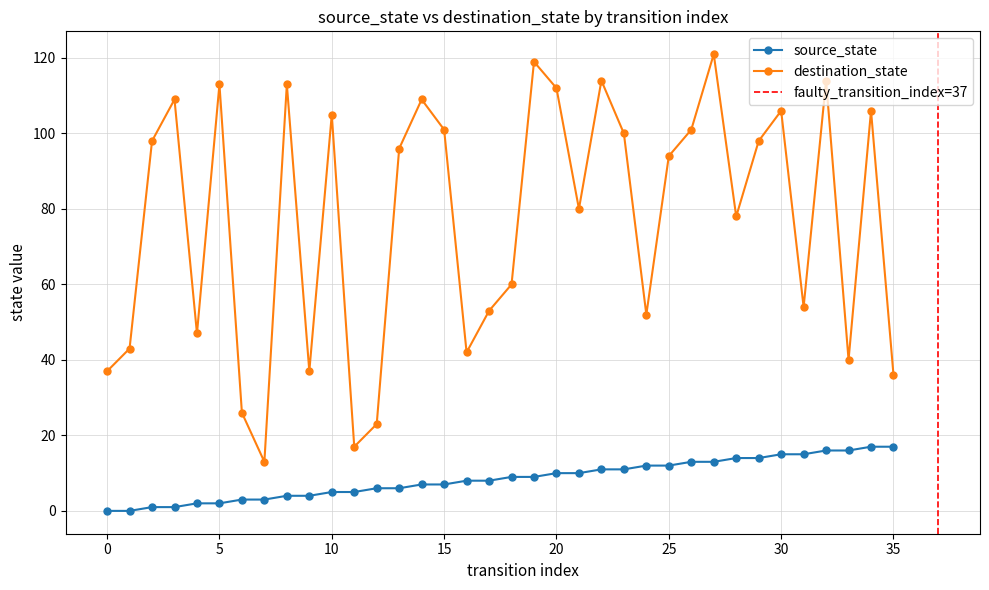

What is the difference between the destination_state values at 23 and 35?

64